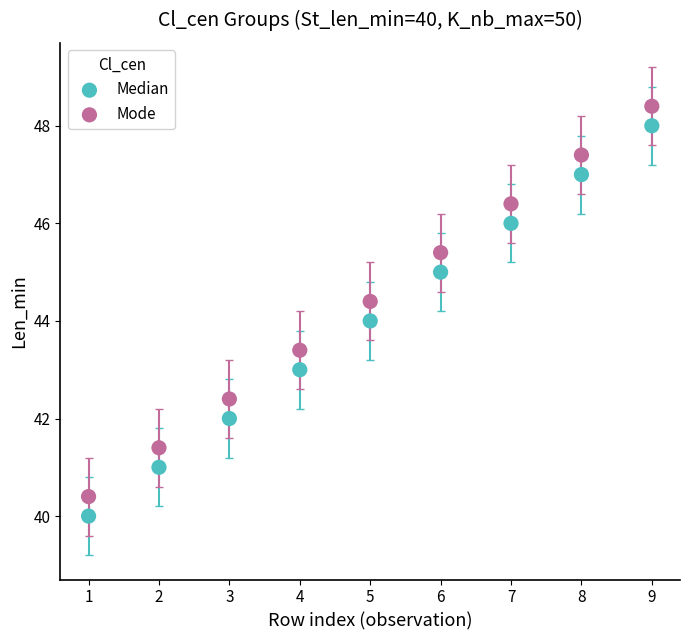

Which series reaches the minimum Y coordinate?

Median